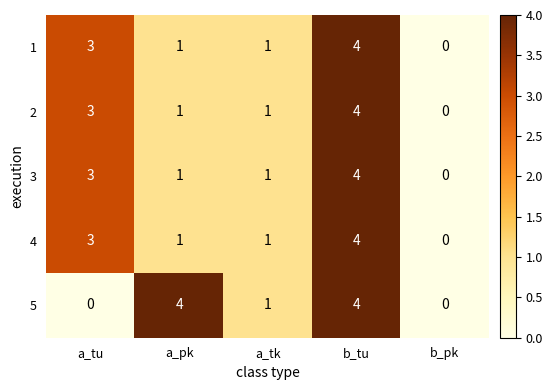

Between a_pk and b_pk, which series saw the biggest shift?

5